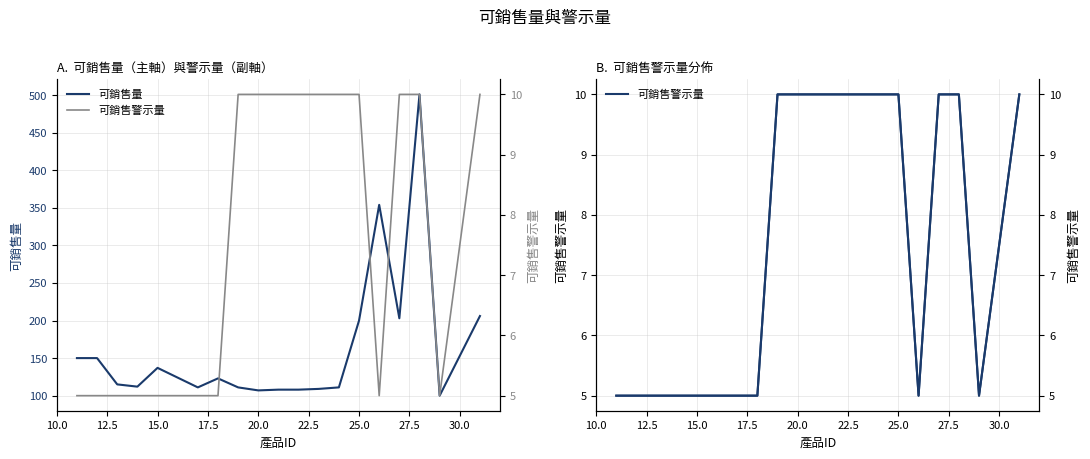

Reading left to right, list all the values displayed in this chart.

可銷售量: 150	150	115	112	137	124	111	123	111	107	108	108	109	111	200	354	203	501	100	206
可銷售警示量: 5	5	5	5	5	5	5	5	10	10	10	10	10	10	10	5	10	10	5	10